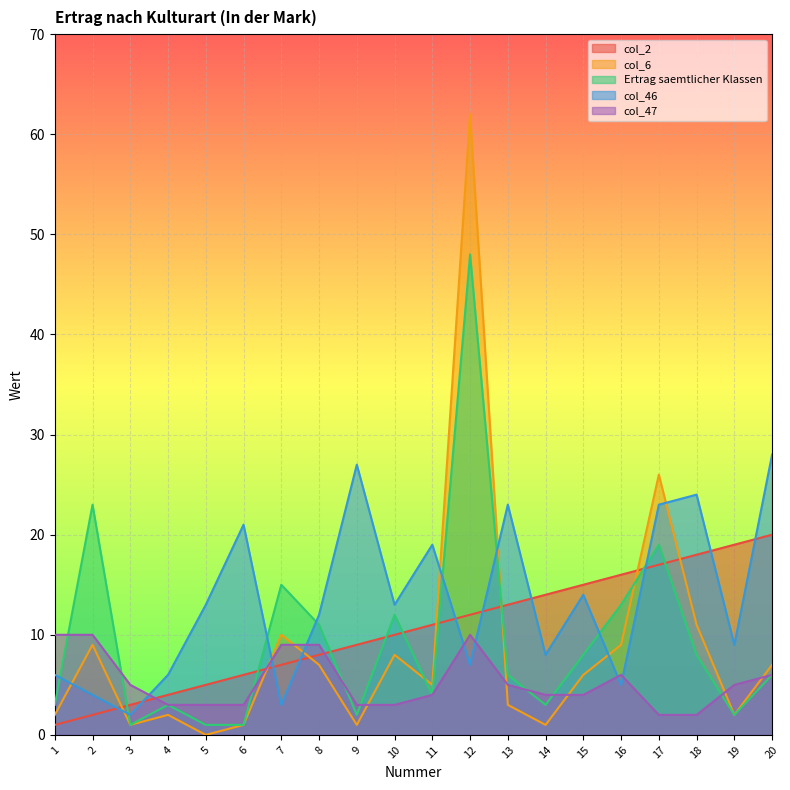

At how many categories does at least one series exceed 18?

10